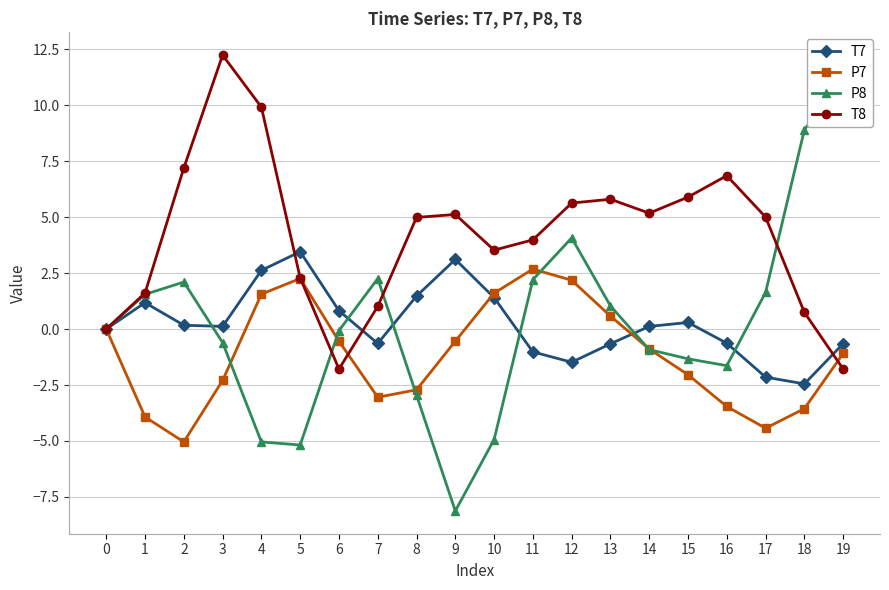

Is the value of T8 at 13 greater than the value of P8 at 9?

Yes